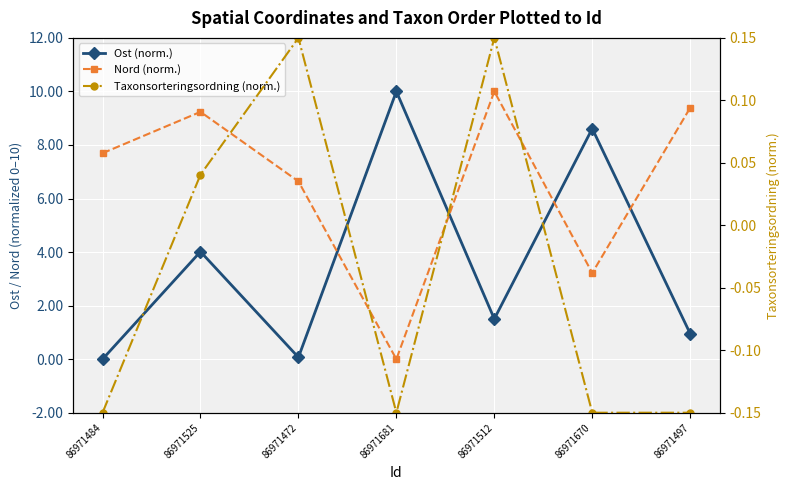

What is the total value across all series at 86971670?

11.7